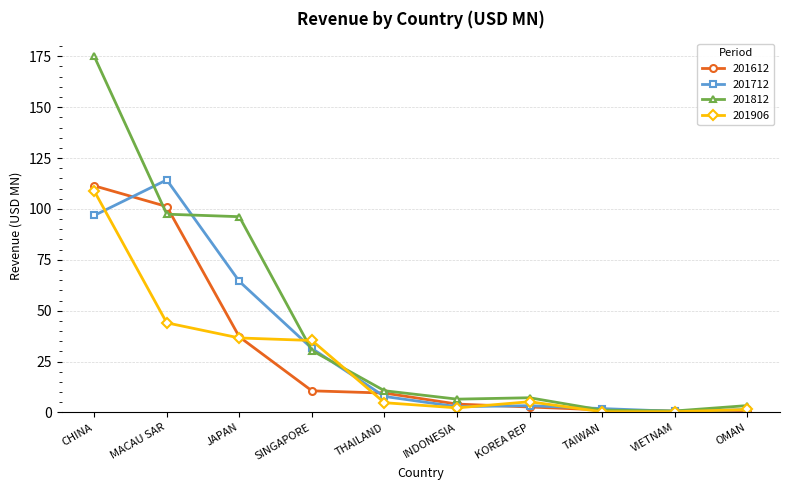

Which series has the largest total across all categories?

201812